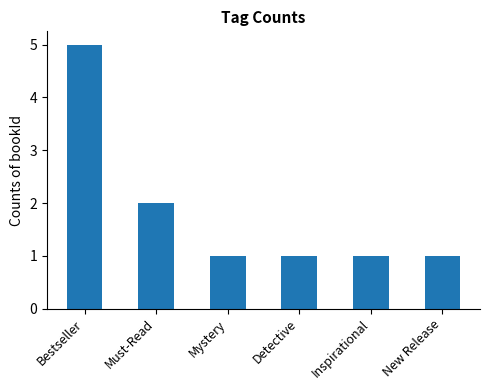

True or false: the data shows 0 at Inspirational.

False